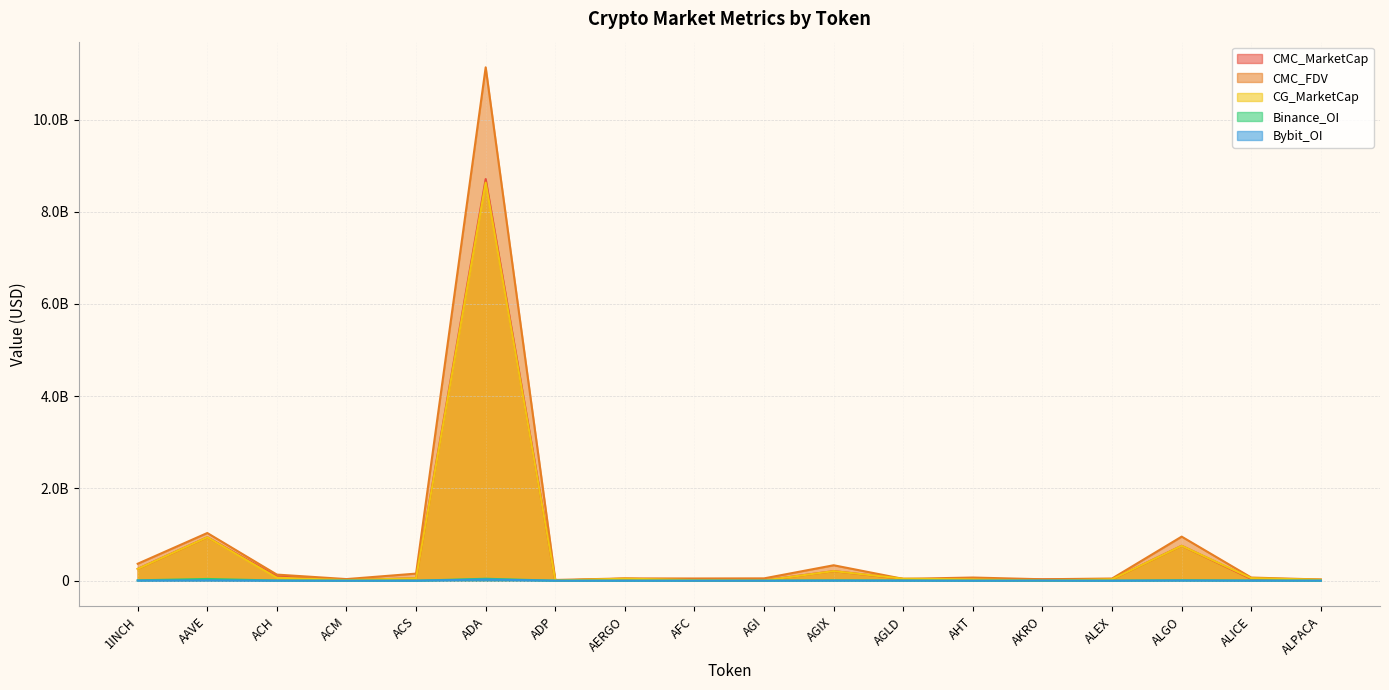

In CG_MarketCap, how many points are higher than both neighbors (excluding endpoints)?

5